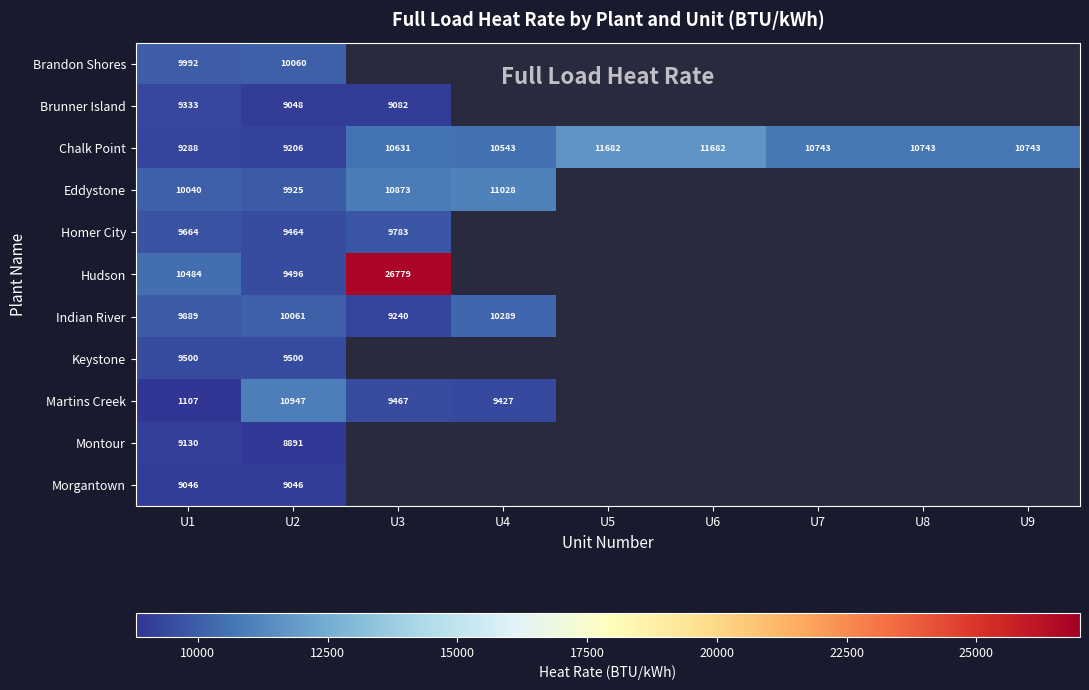

At how many categories does at least one series exceed 18994?

1